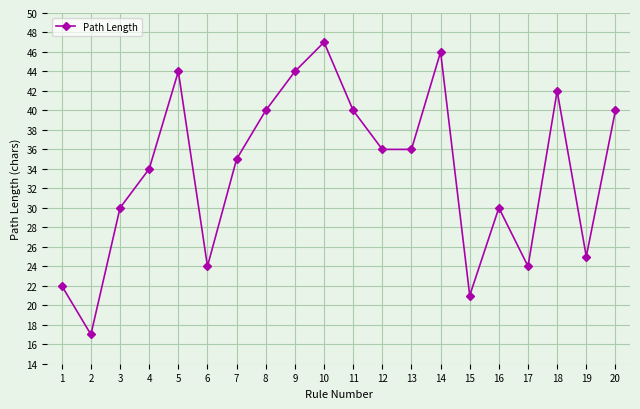

What is the difference between the maximum and minimum values?

30